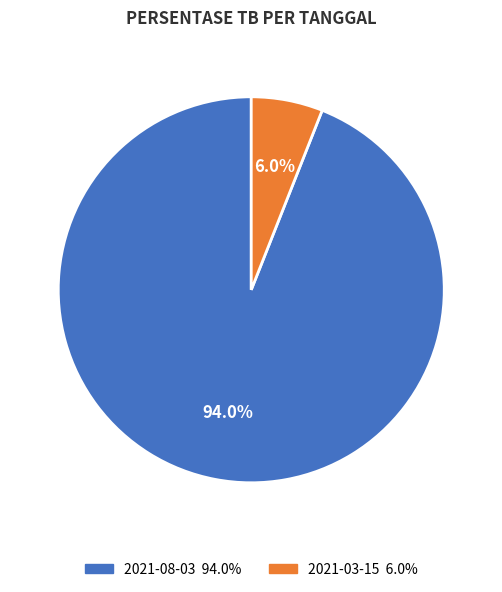

Count the number of slices in the pie.

2